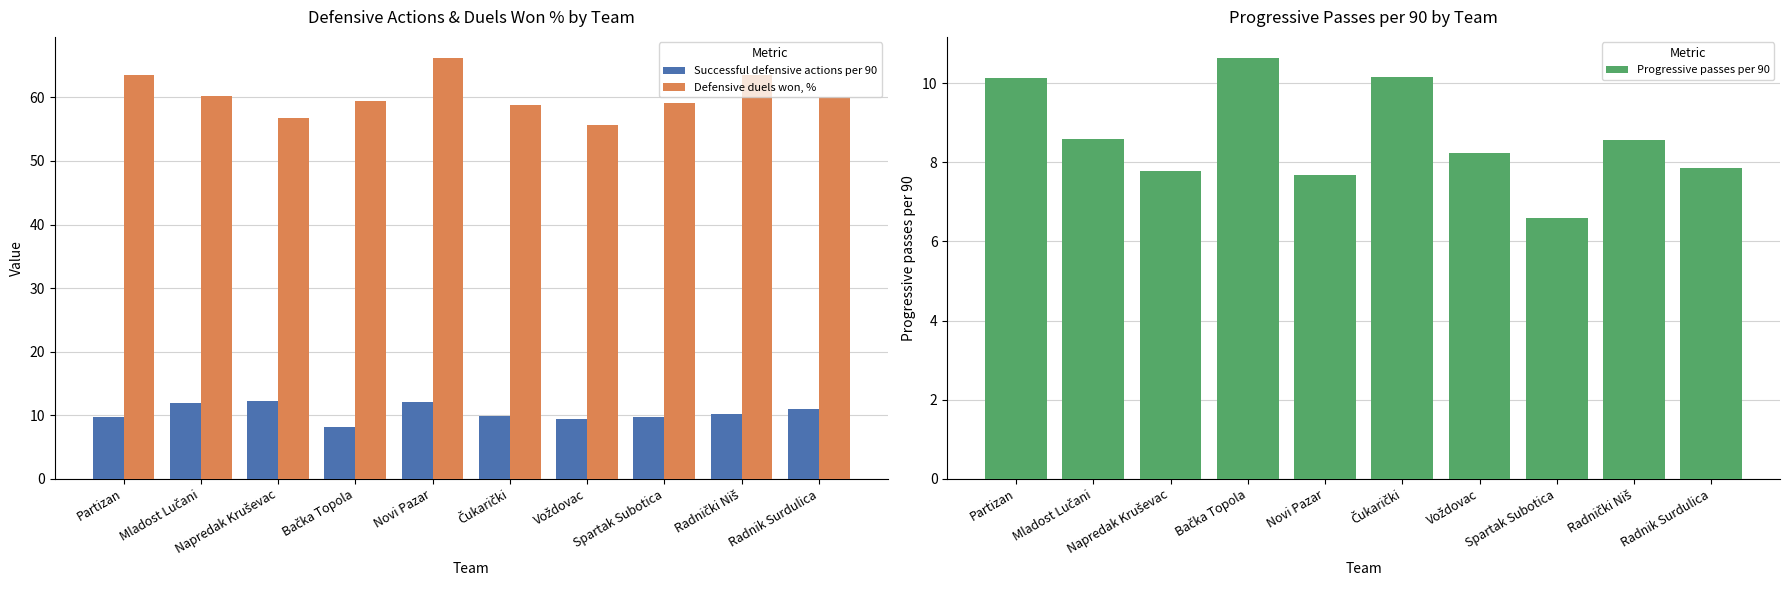

The value of Defensive duels won, % at Čukarički is 58.8. True or false?

True